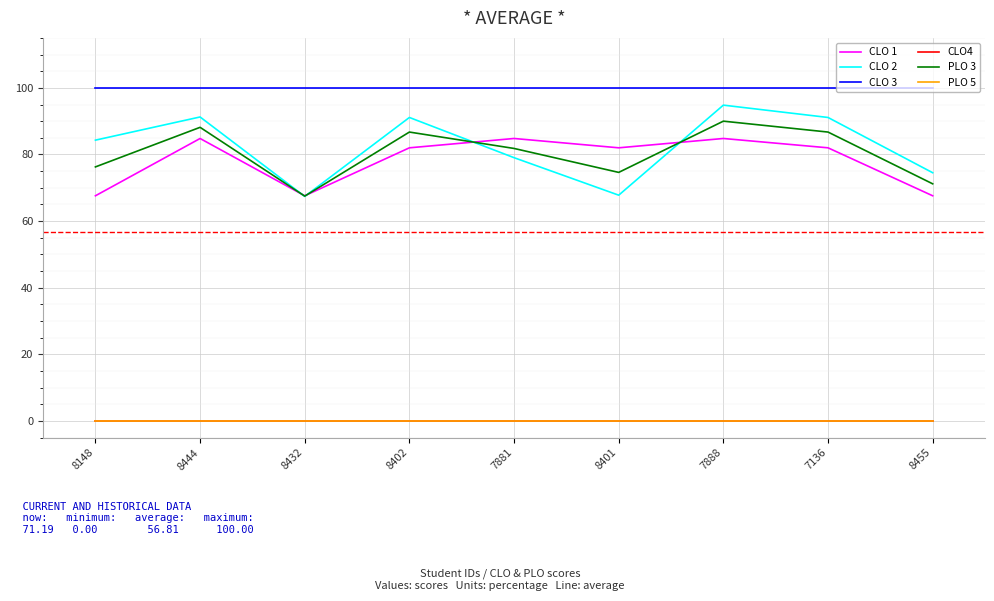

At how many categories does at least one series exceed 16?

9